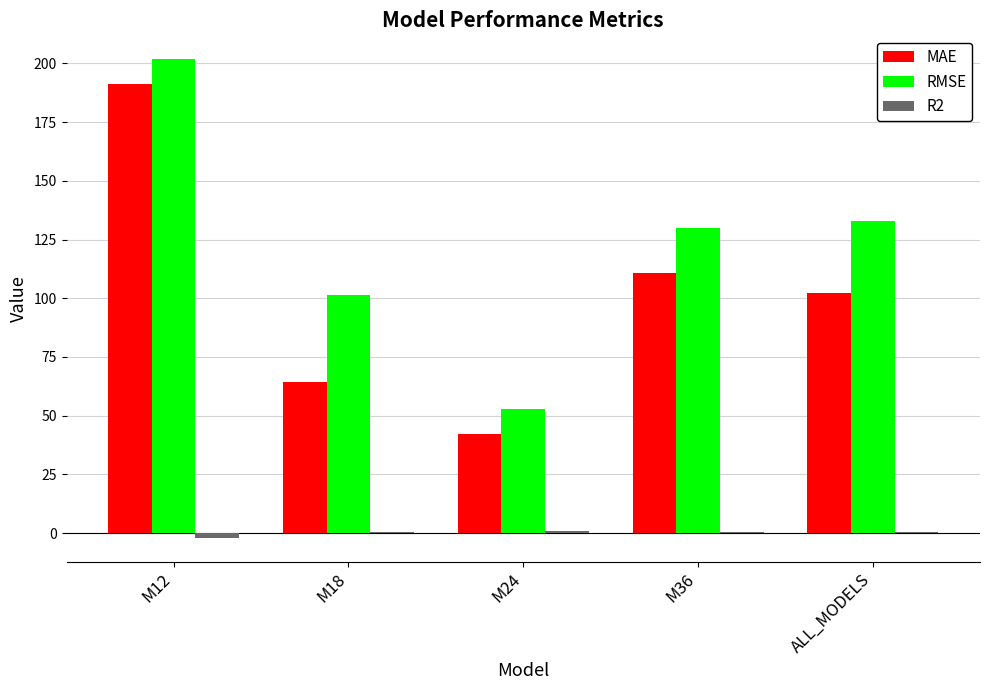

Is it true that MAE equals 42.3 at M24?

True